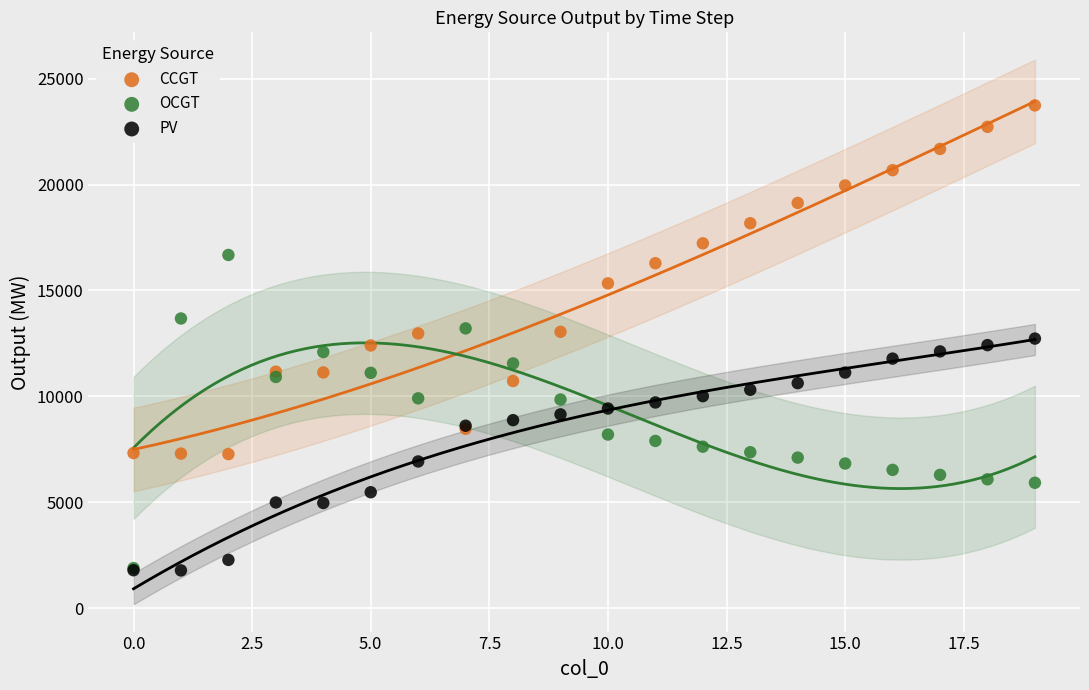

What are all the series names shown in the legend?

CCGT, OCGT, PV